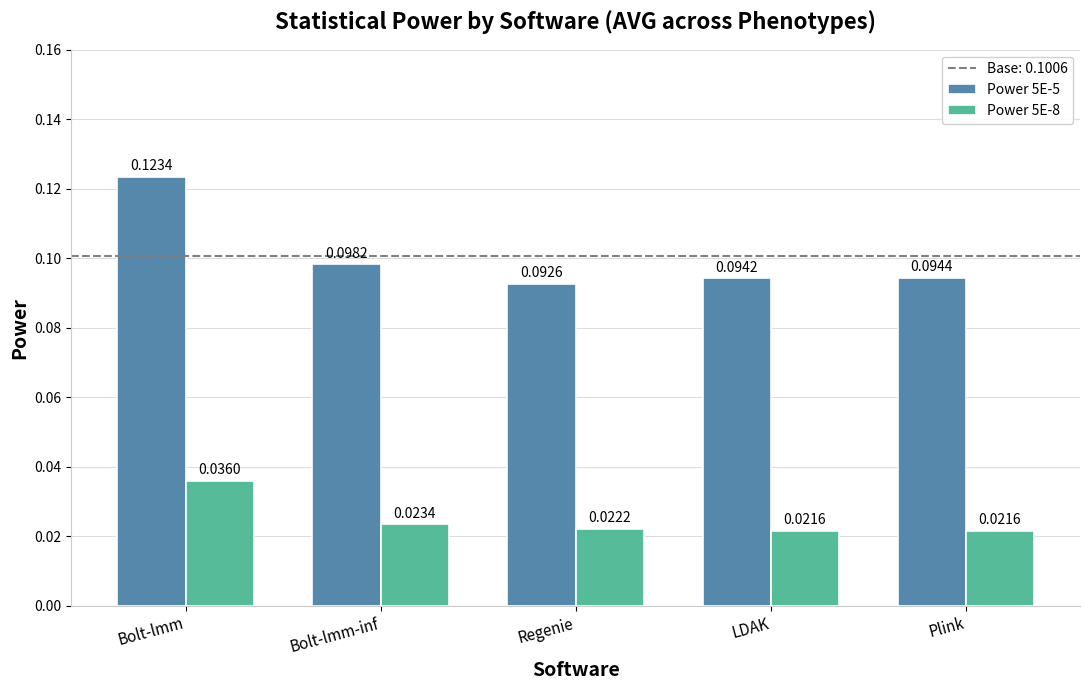

Is it true that Power 5E-5 equals 0.2 at Bolt-lmm?

False